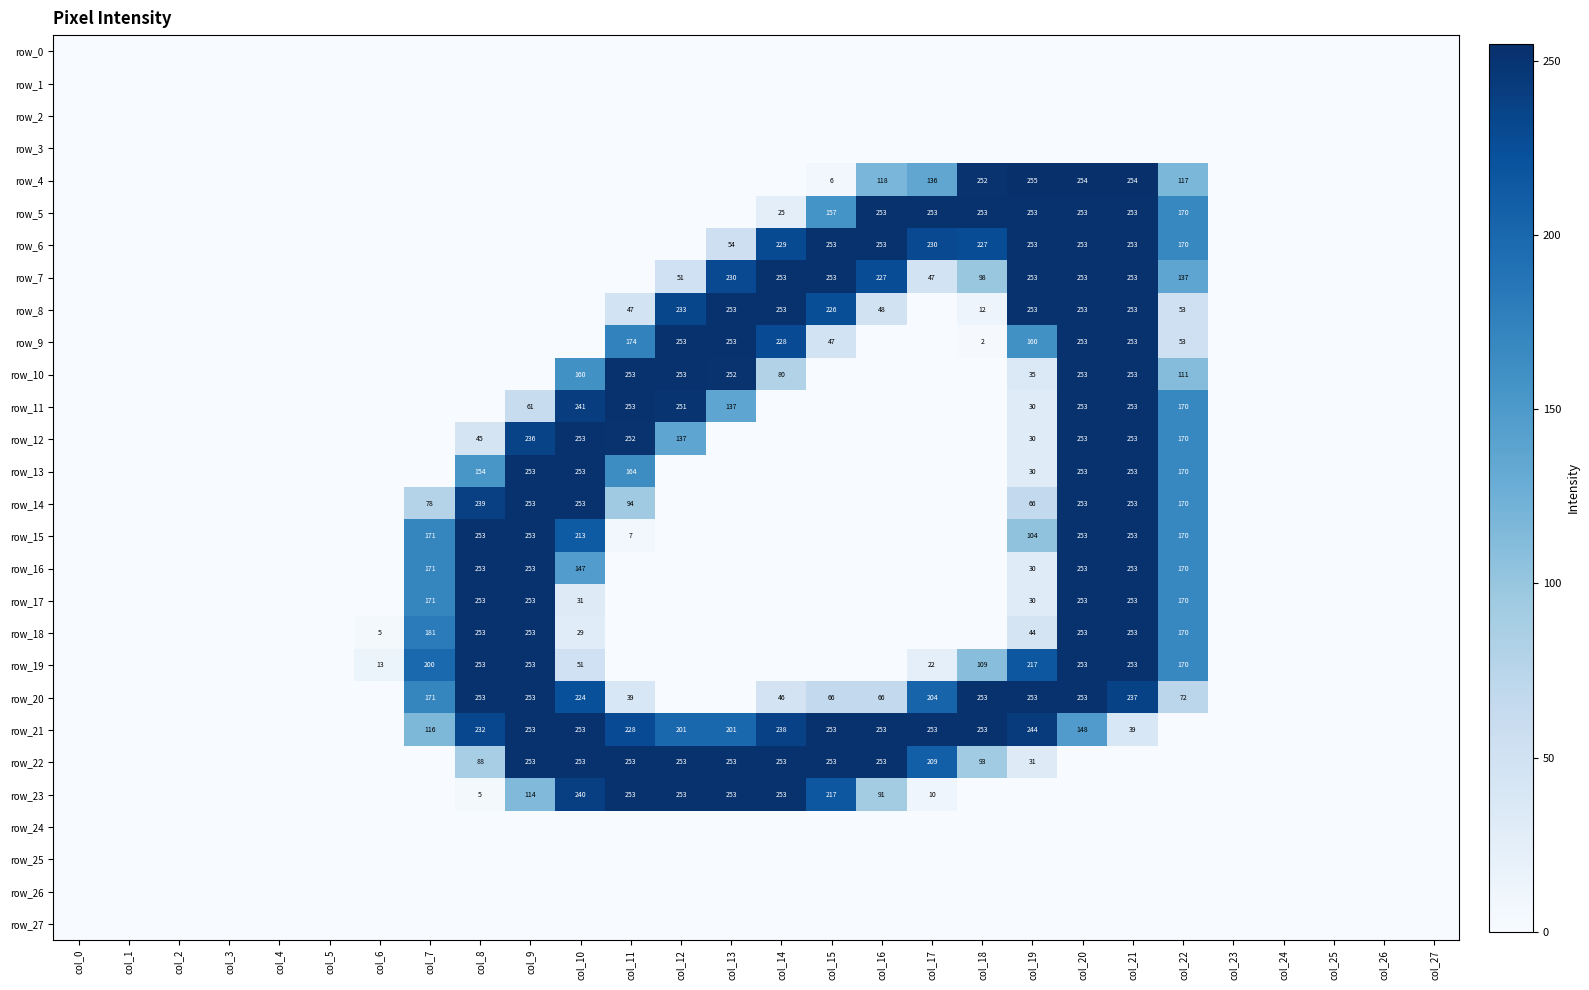

Which label corresponds to the smallest value in the chart?

col_0